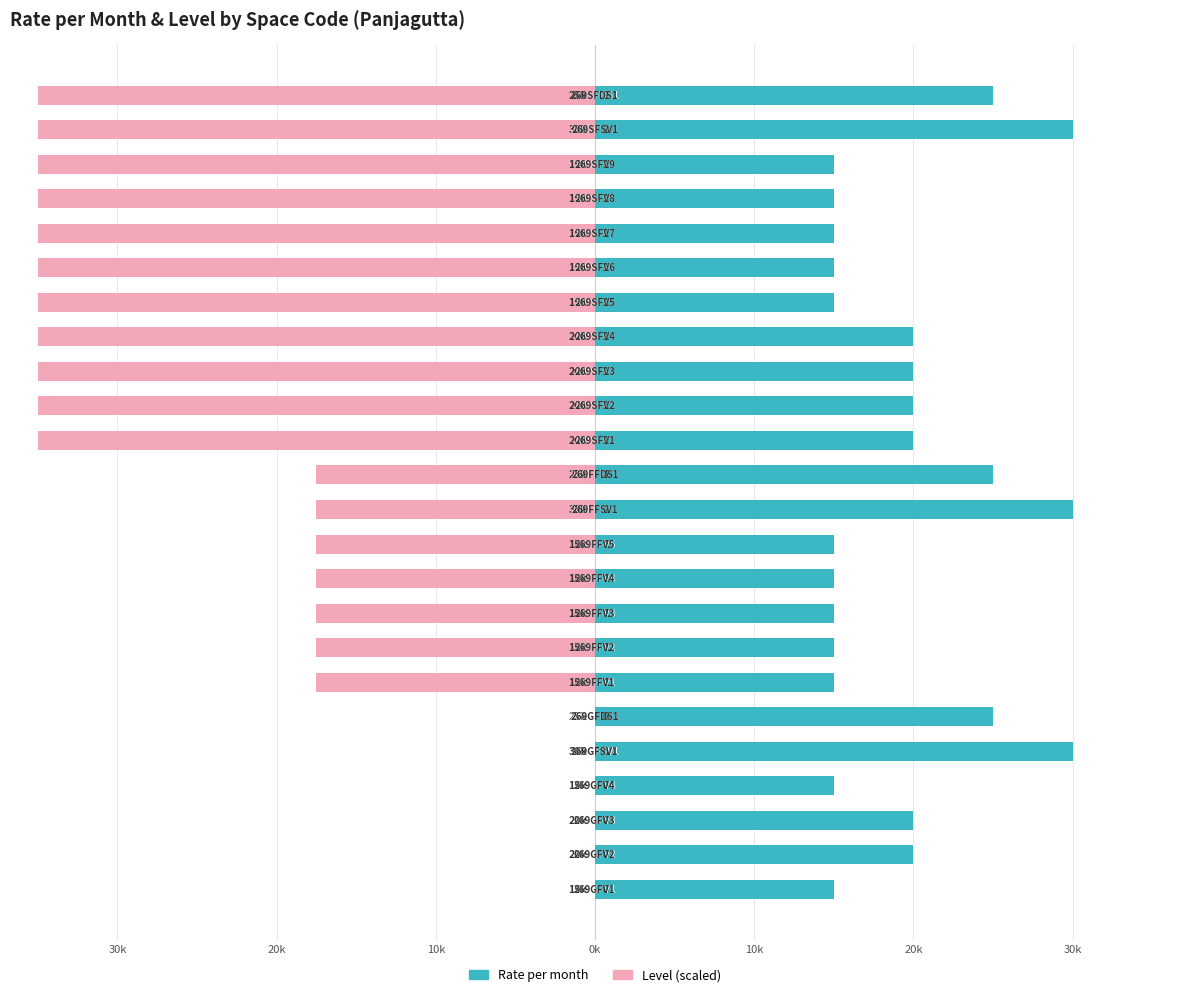

How many groups of bars are there?

24